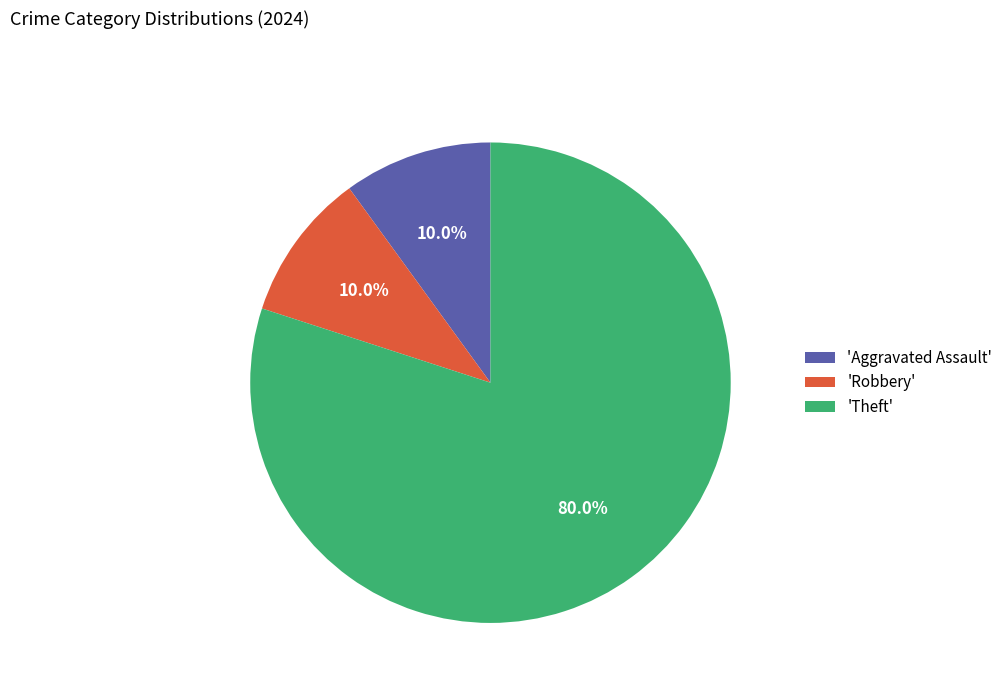

Which category has the biggest portion of the pie?

'Theft'